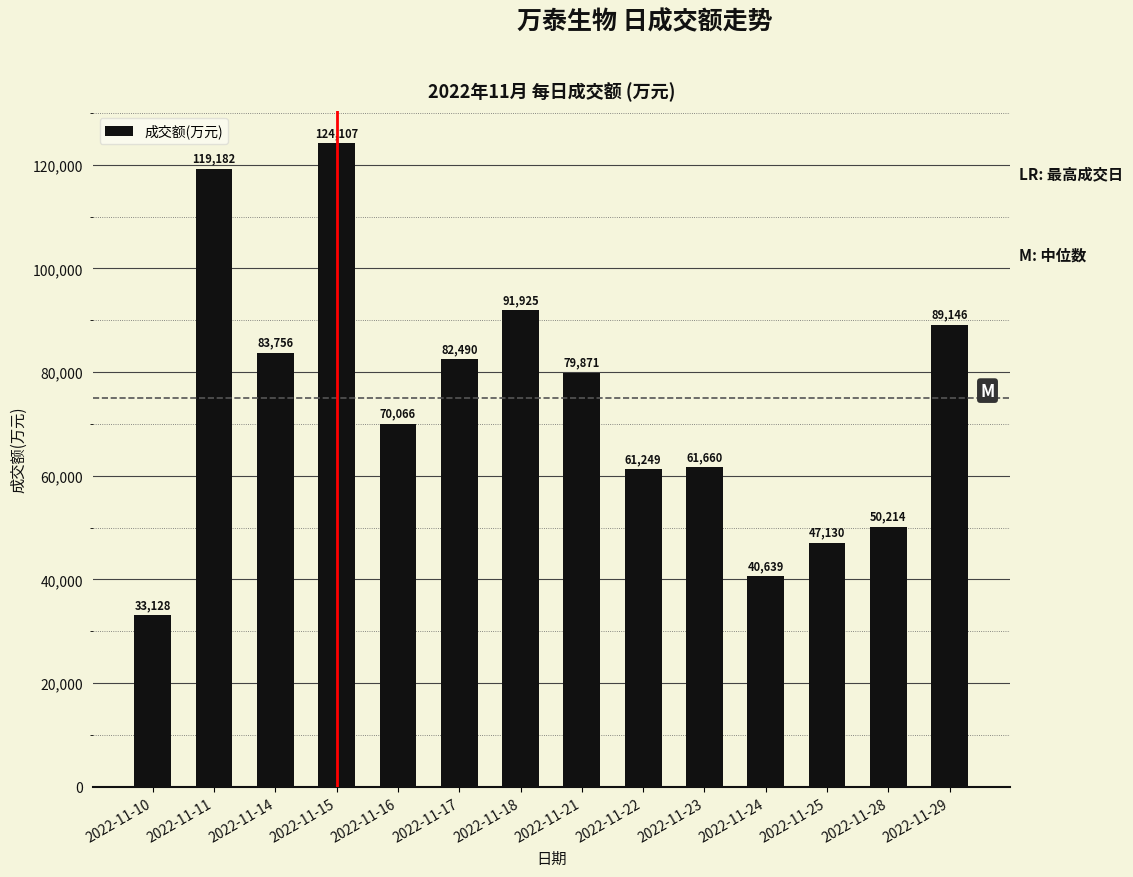

How many values are below 79871?

7